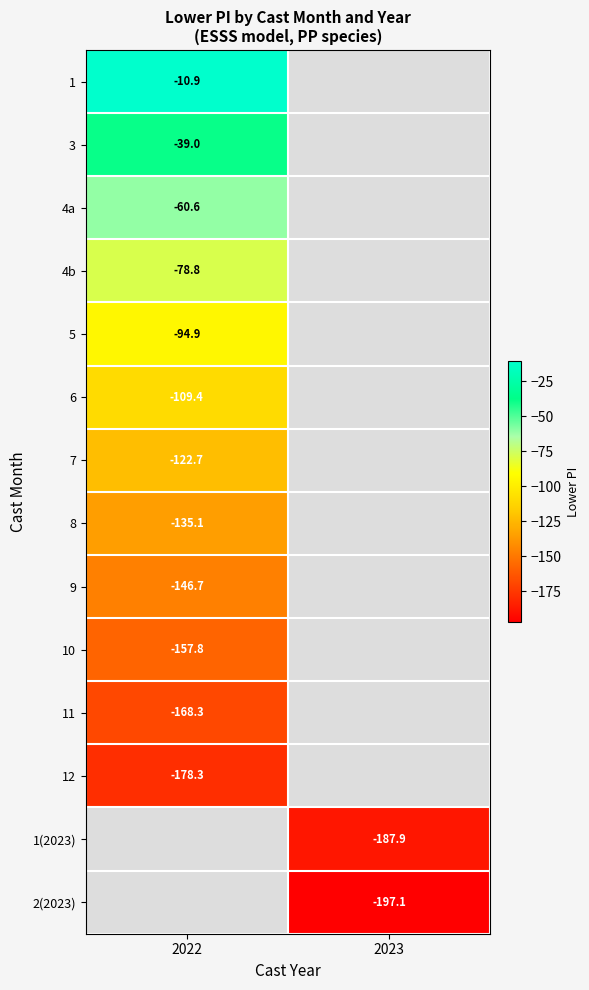

Is the value of 8 at 2022 greater than the value of 10 at 2022?

Yes